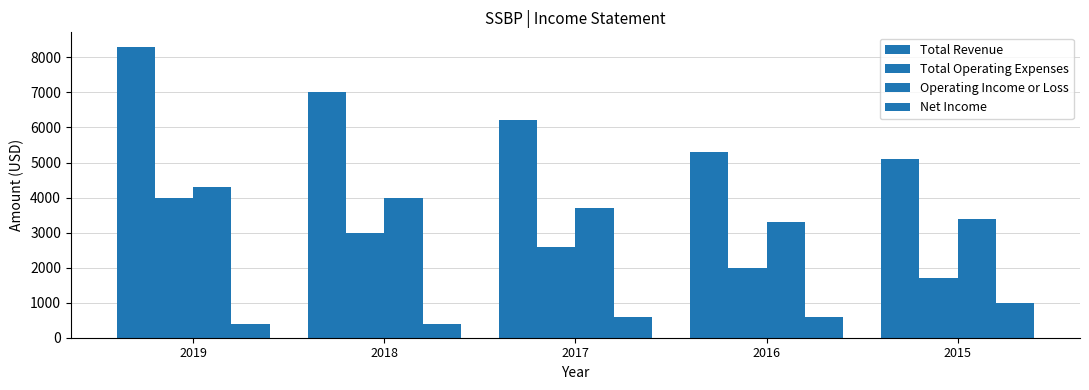

Which has a higher value, 2017 or 2016?

2017